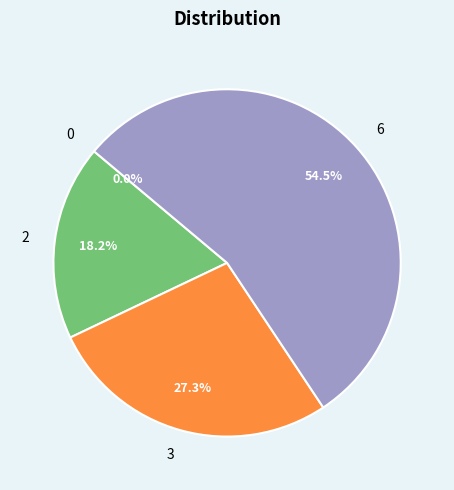

To the nearest percent, what is the combined percentage of 3 and 2?

45%